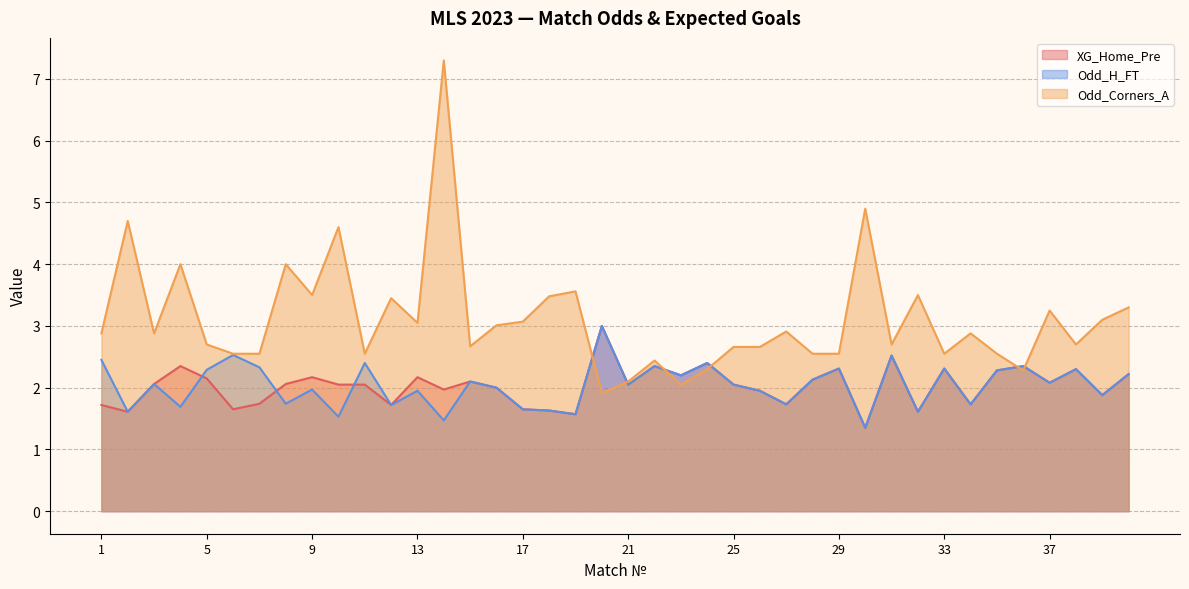

What is the maximum value shown in the chart?

7.3